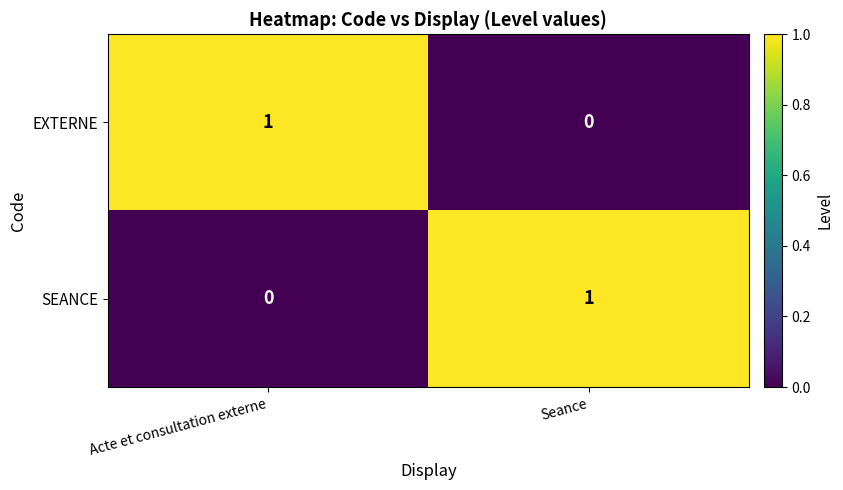

At which label does EXTERNE reach its minimum?

Seance